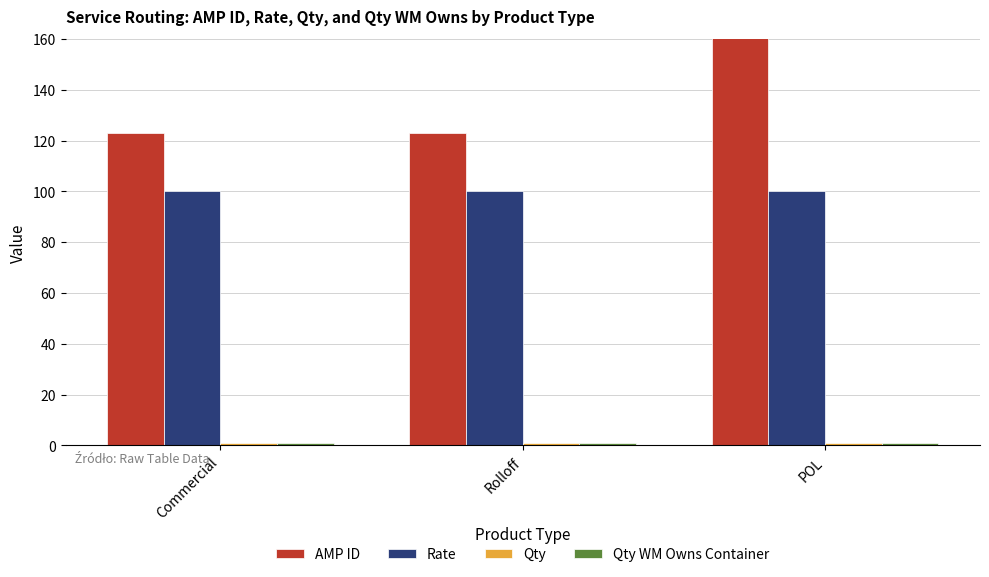

True or false: Qty WM Owns Container has a value of 0 at Rolloff.

False